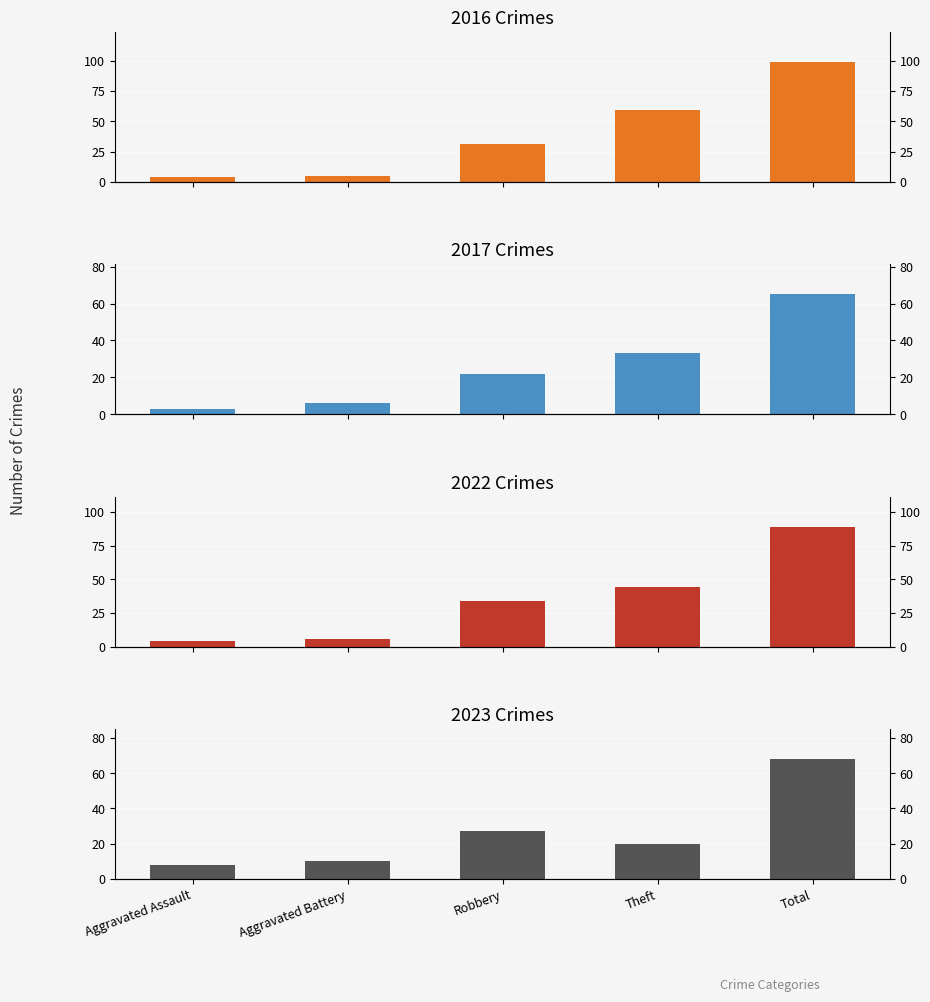

What is the value of the 2017 bar at the 5th from the left?

65